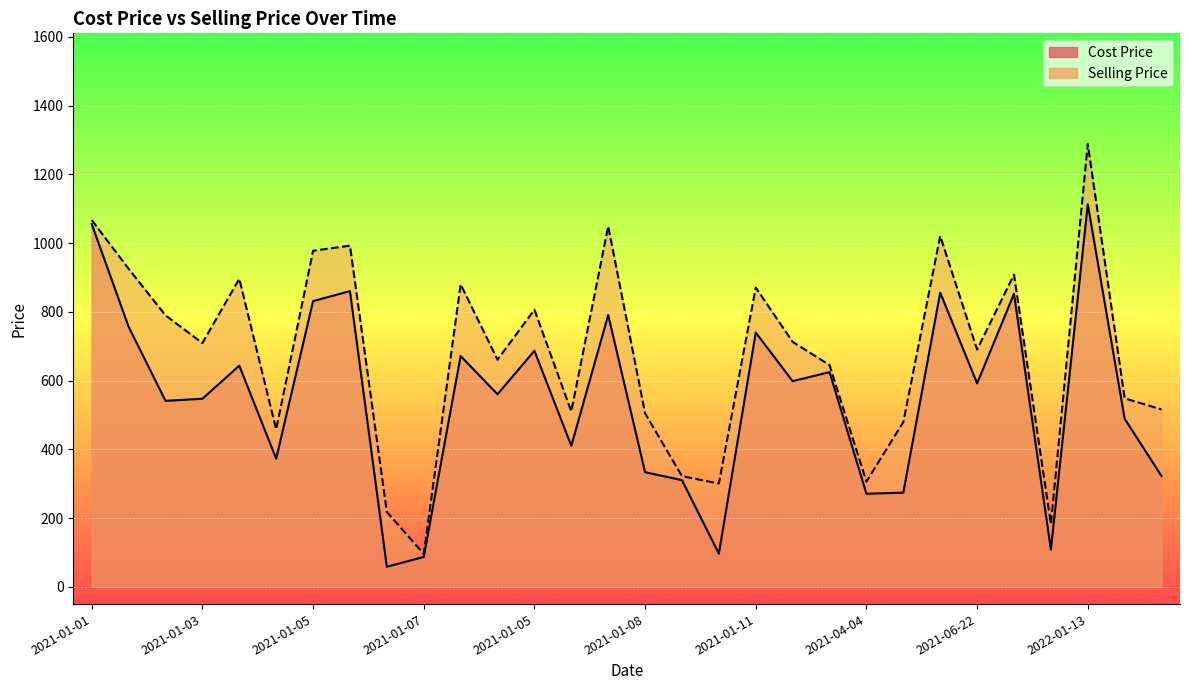

What are all the series names shown in the legend?

Cost Price, Selling Price